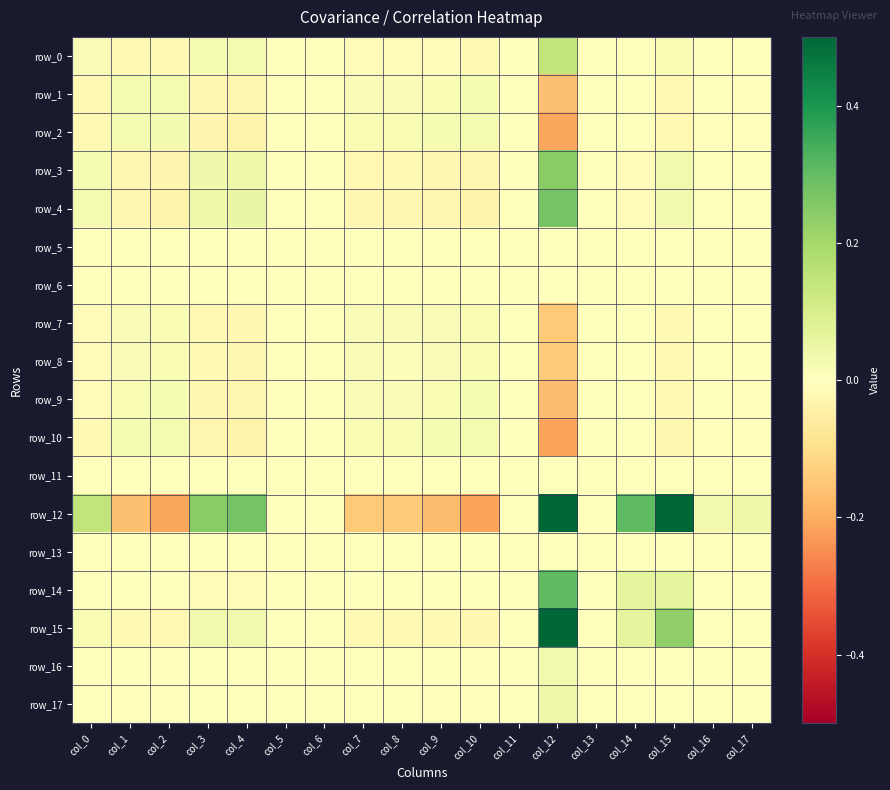

Reading left to right, transcribe all the data shown in this chart.

row_0: col_0=0.0	col_1=-0.0	col_2=-0.0	col_3=0.0	col_4=0.0	col_5=0.0	col_6=0.0	col_7=-0.0	col_8=-0.0	col_9=-0.0	col_10=-0.0	col_11=0.0	col_12=0.1	col_13=0.0	col_14=-0.0	col_15=0.0	col_16=0.0	col_17=0.0
row_1: col_0=-0.0	col_1=0.0	col_2=0.0	col_3=-0.0	col_4=-0.0	col_5=0.0	col_6=0.0	col_7=0.0	col_8=0.0	col_9=0.0	col_10=0.0	col_11=-0.0	col_12=-0.2	col_13=0.0	col_14=0.0	col_15=-0.0	col_16=-0.0	col_17=-0.0
row_2: col_0=-0.0	col_1=0.0	col_2=0.0	col_3=-0.0	col_4=-0.0	col_5=0.0	col_6=0.0	col_7=0.0	col_8=0.0	col_9=0.0	col_10=0.0	col_11=-0.0	col_12=-0.2	col_13=0.0	col_14=0.0	col_15=-0.0	col_16=-0.0	col_17=-0.0
row_3: col_0=0.0	col_1=-0.0	col_2=-0.0	col_3=0.0	col_4=0.0	col_5=0.0	col_6=0.0	col_7=-0.0	col_8=-0.0	col_9=-0.0	col_10=-0.0	col_11=0.0	col_12=0.2	col_13=0.0	col_14=-0.0	col_15=0.0	col_16=0.0	col_17=0.0
row_4: col_0=0.0	col_1=-0.0	col_2=-0.0	col_3=0.0	col_4=0.1	col_5=0.0	col_6=0.0	col_7=-0.0	col_8=-0.0	col_9=-0.0	col_10=-0.0	col_11=0.0	col_12=0.3	col_13=0.0	col_14=-0.0	col_15=0.0	col_16=0.0	col_17=0.0
row_5: col_0=0.0	col_1=0.0	col_2=0.0	col_3=0.0	col_4=0.0	col_5=0.0	col_6=0.0	col_7=0.0	col_8=0.0	col_9=0.0	col_10=0.0	col_11=0.0	col_12=0.0	col_13=0.0	col_14=0.0	col_15=0.0	col_16=0.0	col_17=0.0
row_6: col_0=0.0	col_1=0.0	col_2=0.0	col_3=0.0	col_4=0.0	col_5=0.0	col_6=0.0	col_7=0.0	col_8=0.0	col_9=0.0	col_10=0.0	col_11=0.0	col_12=0.0	col_13=0.0	col_14=0.0	col_15=0.0	col_16=0.0	col_17=0.0
row_7: col_0=-0.0	col_1=0.0	col_2=0.0	col_3=-0.0	col_4=-0.0	col_5=0.0	col_6=0.0	col_7=0.0	col_8=0.0	col_9=0.0	col_10=0.0	col_11=-0.0	col_12=-0.1	col_13=0.0	col_14=0.0	col_15=-0.0	col_16=-0.0	col_17=-0.0
row_8: col_0=-0.0	col_1=0.0	col_2=0.0	col_3=-0.0	col_4=-0.0	col_5=0.0	col_6=0.0	col_7=0.0	col_8=0.0	col_9=0.0	col_10=0.0	col_11=-0.0	col_12=-0.1	col_13=0.0	col_14=0.0	col_15=-0.0	col_16=-0.0	col_17=-0.0
row_9: col_0=-0.0	col_1=0.0	col_2=0.0	col_3=-0.0	col_4=-0.0	col_5=0.0	col_6=0.0	col_7=0.0	col_8=0.0	col_9=0.0	col_10=0.0	col_11=-0.0	col_12=-0.2	col_13=0.0	col_14=0.0	col_15=-0.0	col_16=-0.0	col_17=-0.0
row_10: col_0=-0.0	col_1=0.0	col_2=0.0	col_3=-0.0	col_4=-0.0	col_5=0.0	col_6=0.0	col_7=0.0	col_8=0.0	col_9=0.0	col_10=0.0	col_11=-0.0	col_12=-0.2	col_13=0.0	col_14=0.0	col_15=-0.0	col_16=-0.0	col_17=-0.0
row_11: col_0=0.0	col_1=-0.0	col_2=-0.0	col_3=0.0	col_4=0.0	col_5=0.0	col_6=0.0	col_7=-0.0	col_8=-0.0	col_9=-0.0	col_10=-0.0	col_11=0.0	col_12=0.0	col_13=0.0	col_14=-0.0	col_15=-0.0	col_16=0.0	col_17=0.0
row_12: col_0=0.1	col_1=-0.2	col_2=-0.2	col_3=0.2	col_4=0.3	col_5=0.0	col_6=0.0	col_7=-0.1	col_8=-0.1	col_9=-0.2	col_10=-0.2	col_11=0.0	col_12=5.8	col_13=0.0	col_14=0.3	col_15=1.1	col_16=0.0	col_17=0.0
row_13: col_0=0.0	col_1=0.0	col_2=0.0	col_3=0.0	col_4=0.0	col_5=0.0	col_6=0.0	col_7=0.0	col_8=0.0	col_9=0.0	col_10=0.0	col_11=0.0	col_12=0.0	col_13=0.0	col_14=0.0	col_15=0.0	col_16=0.0	col_17=0.0
row_14: col_0=-0.0	col_1=0.0	col_2=0.0	col_3=-0.0	col_4=-0.0	col_5=0.0	col_6=0.0	col_7=0.0	col_8=0.0	col_9=0.0	col_10=0.0	col_11=-0.0	col_12=0.3	col_13=0.0	col_14=0.1	col_15=0.1	col_16=-0.0	col_17=-0.0
row_15: col_0=0.0	col_1=-0.0	col_2=-0.0	col_3=0.0	col_4=0.0	col_5=0.0	col_6=0.0	col_7=-0.0	col_8=-0.0	col_9=-0.0	col_10=-0.0	col_11=-0.0	col_12=1.1	col_13=0.0	col_14=0.1	col_15=0.2	col_16=0.0	col_17=0.0
row_16: col_0=0.0	col_1=-0.0	col_2=-0.0	col_3=0.0	col_4=0.0	col_5=0.0	col_6=0.0	col_7=-0.0	col_8=-0.0	col_9=-0.0	col_10=-0.0	col_11=0.0	col_12=0.0	col_13=0.0	col_14=-0.0	col_15=0.0	col_16=0.0	col_17=0.0
row_17: col_0=0.0	col_1=-0.0	col_2=-0.0	col_3=0.0	col_4=0.0	col_5=0.0	col_6=0.0	col_7=-0.0	col_8=-0.0	col_9=-0.0	col_10=-0.0	col_11=0.0	col_12=0.0	col_13=0.0	col_14=-0.0	col_15=0.0	col_16=0.0	col_17=0.0